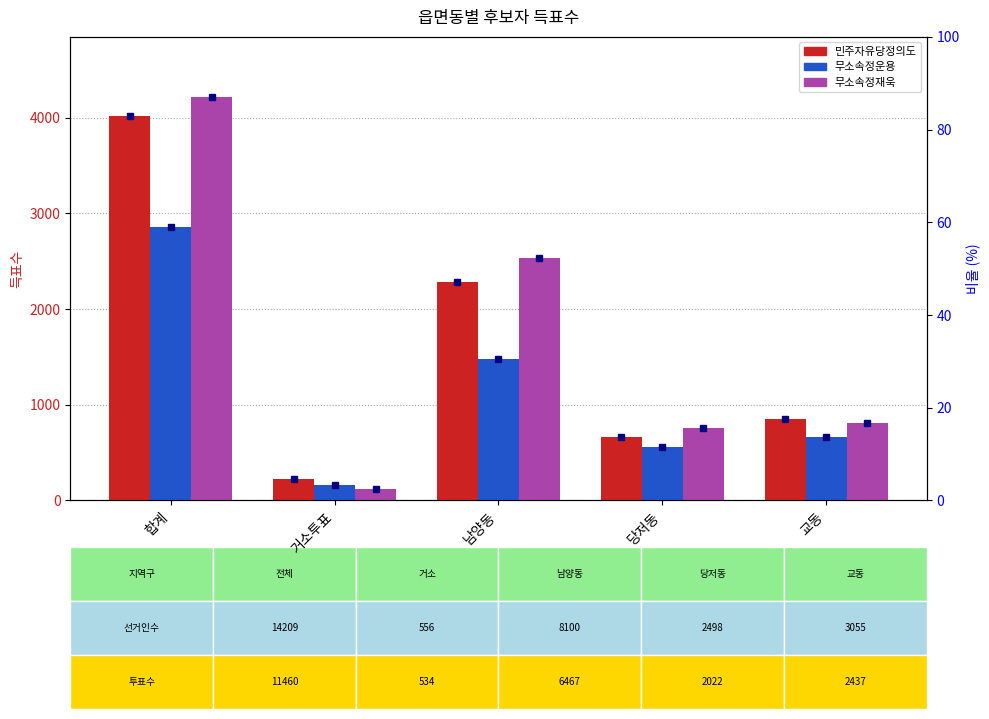

List the series in order of their peak value, lowest first.

무소속정운용, 민주자유당정의도, 무소속정재욱